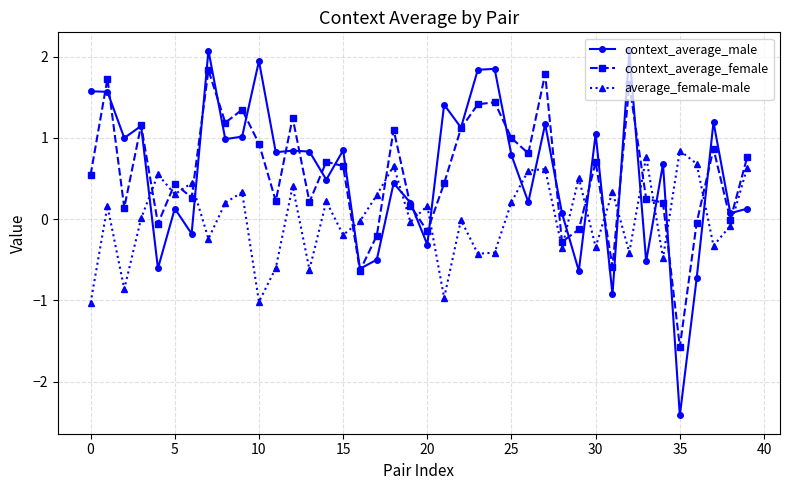

What is the difference between the second highest and minimum values in the context_average_male series?

4.5